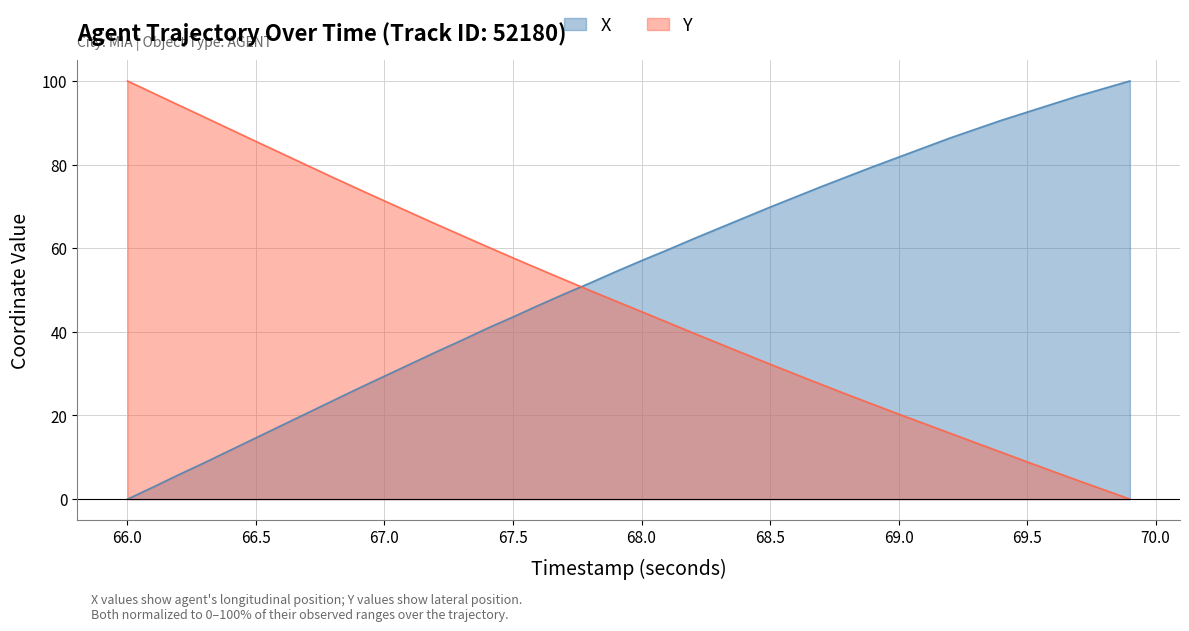

How many lines are shown in the chart?

2